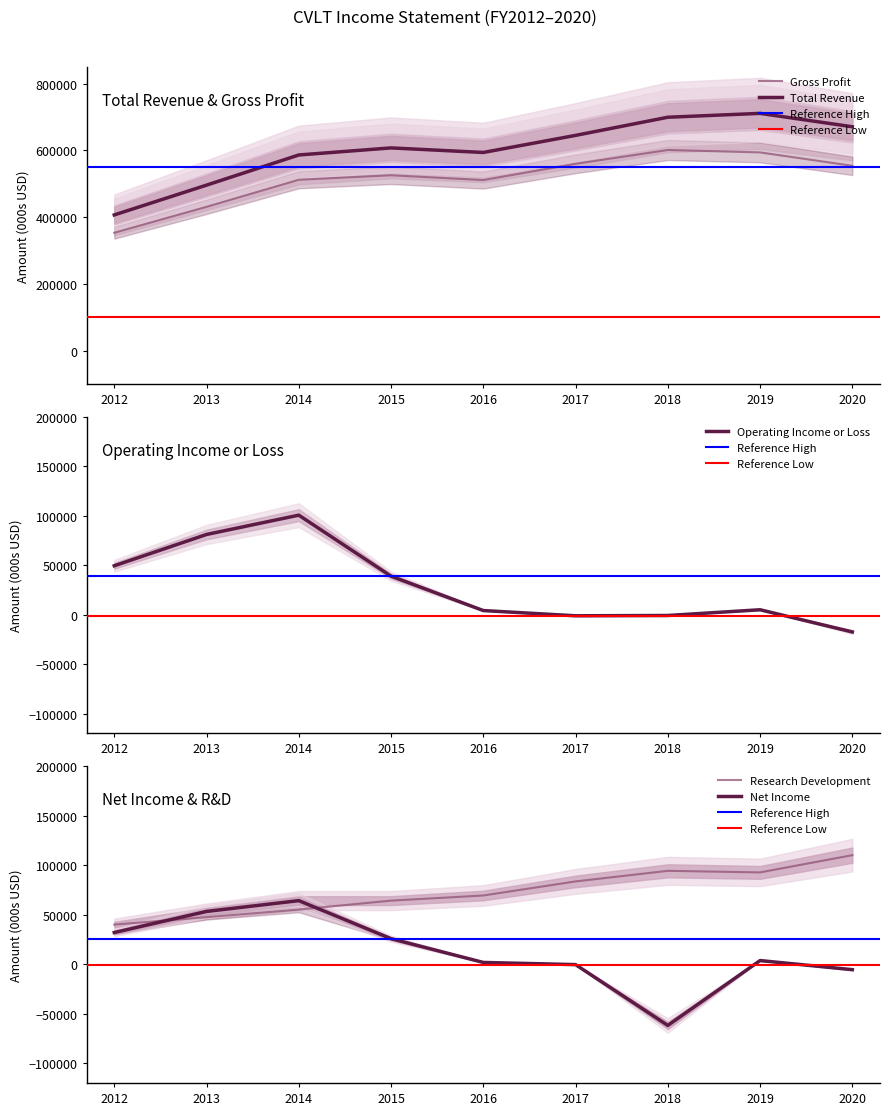

What is the total value across all series at 2013?

1108300